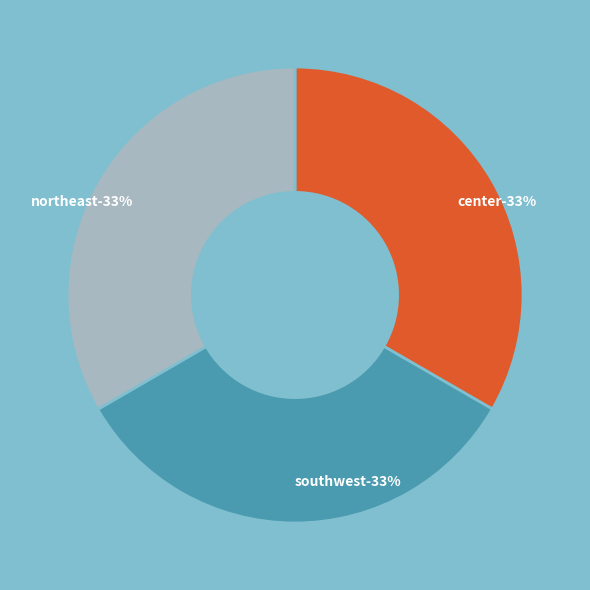

Combined, what portion of the pie is center and northeast?

66.7%